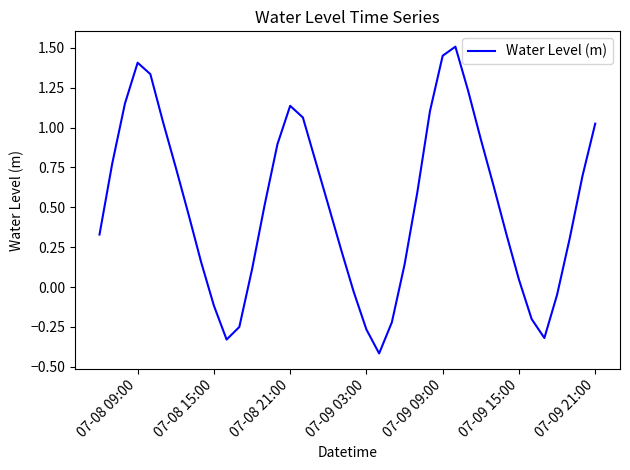

Count the number of categories in the chart.

40